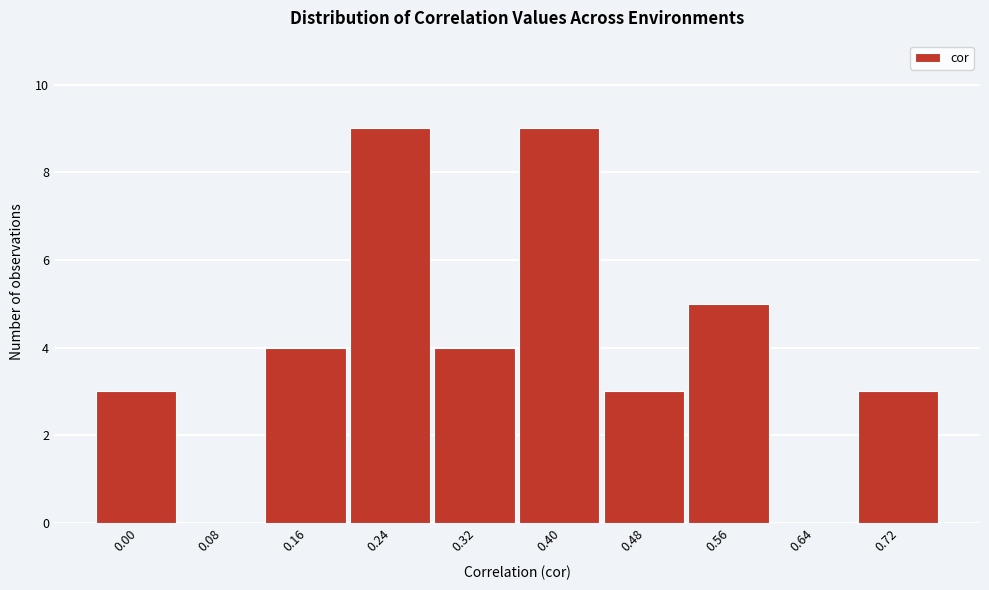

Reading right to left, list all the values displayed in this chart.

0.72=3	0.64=0	0.56=5	0.48=3	0.40=9	0.32=4	0.24=9	0.16=4	0.08=0	0.00=3